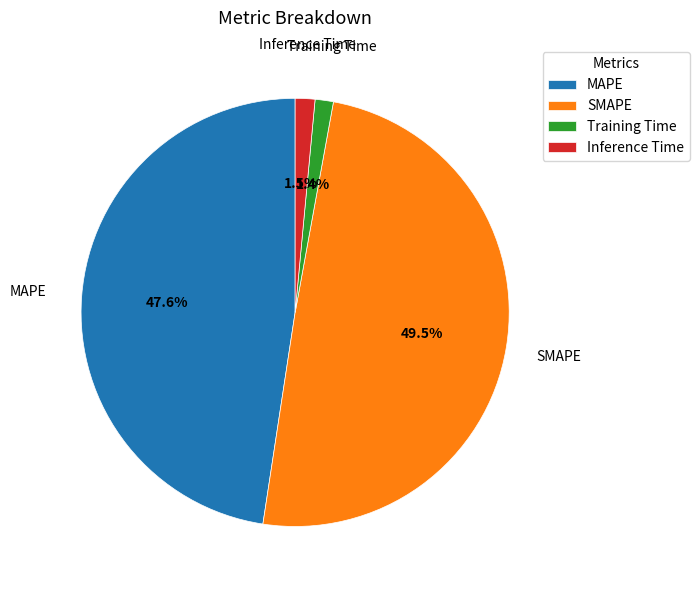

Between Training Time and SMAPE, which is larger?

SMAPE